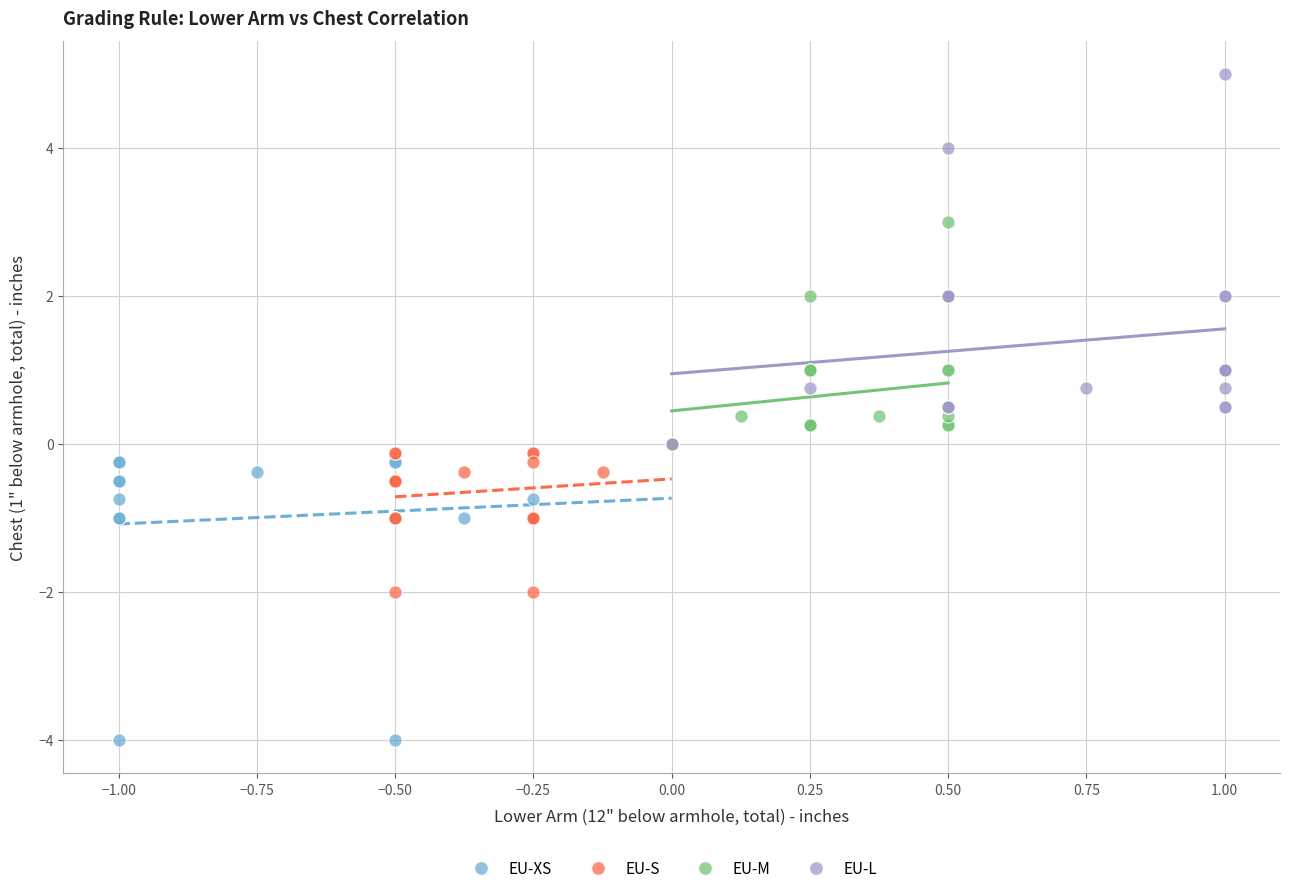

Which series has the largest Y range (max minus min)?

EU-L